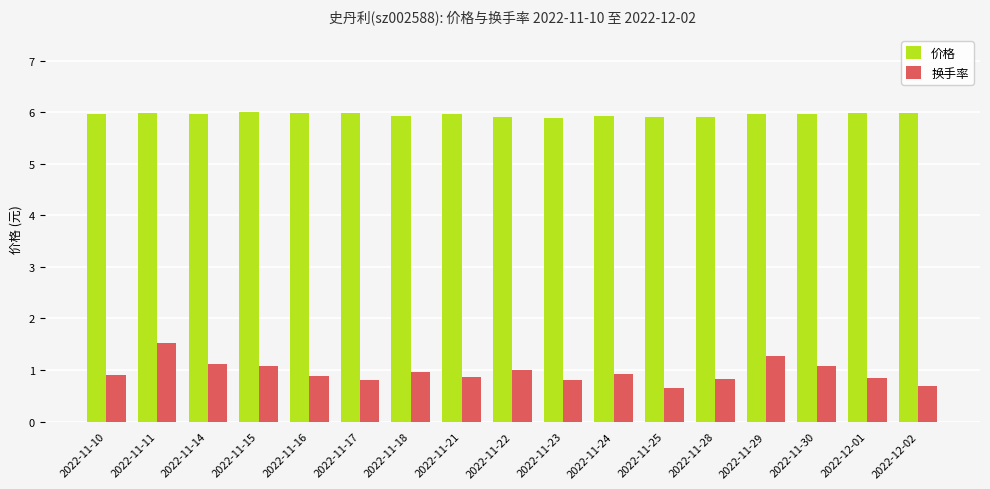

What is the average value of the 换手率 series?

1.0